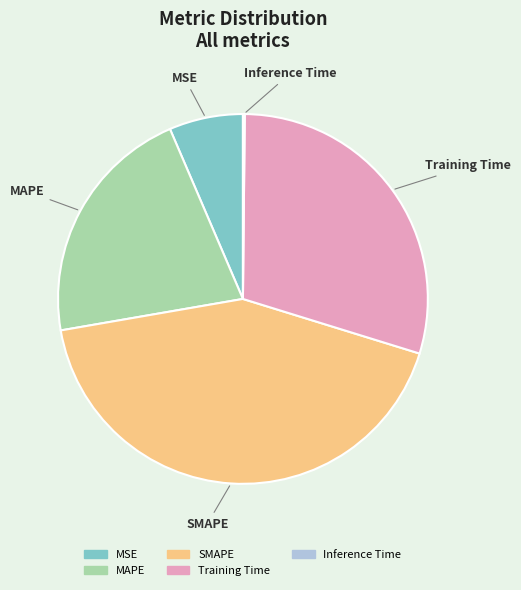

Is MSE the majority of the pie?

No